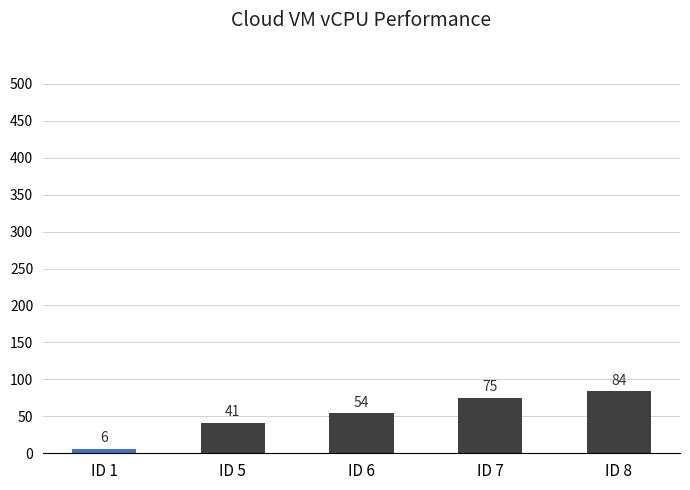

Are the bars horizontal?

No